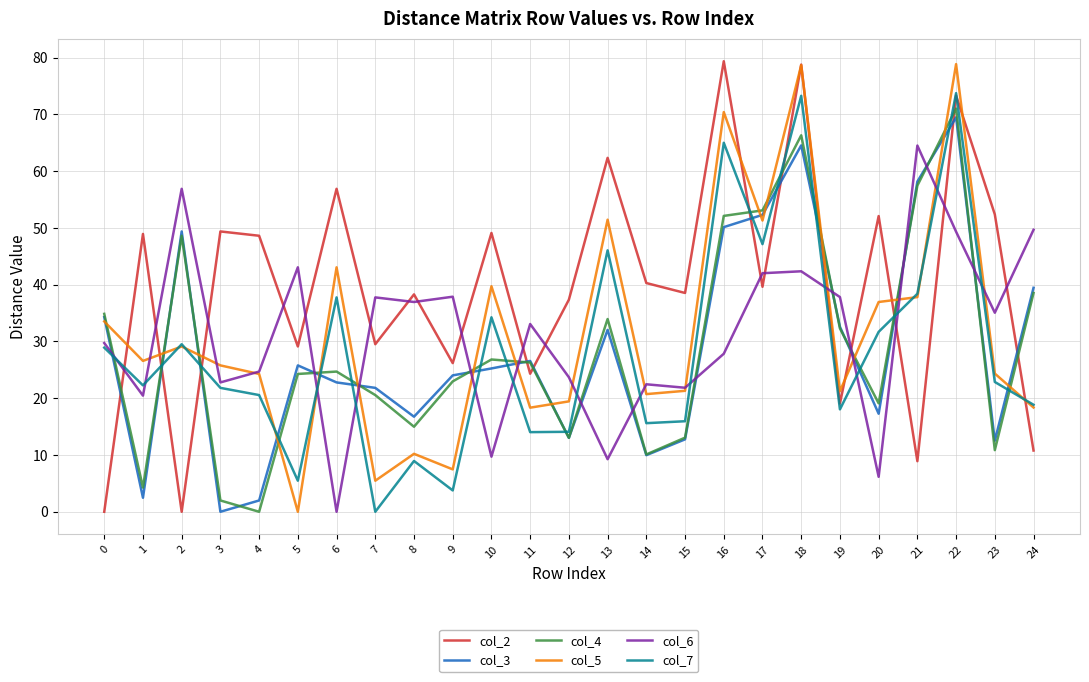

Is the value of col_2 at 9 greater than the value of col_3 at 14?

Yes